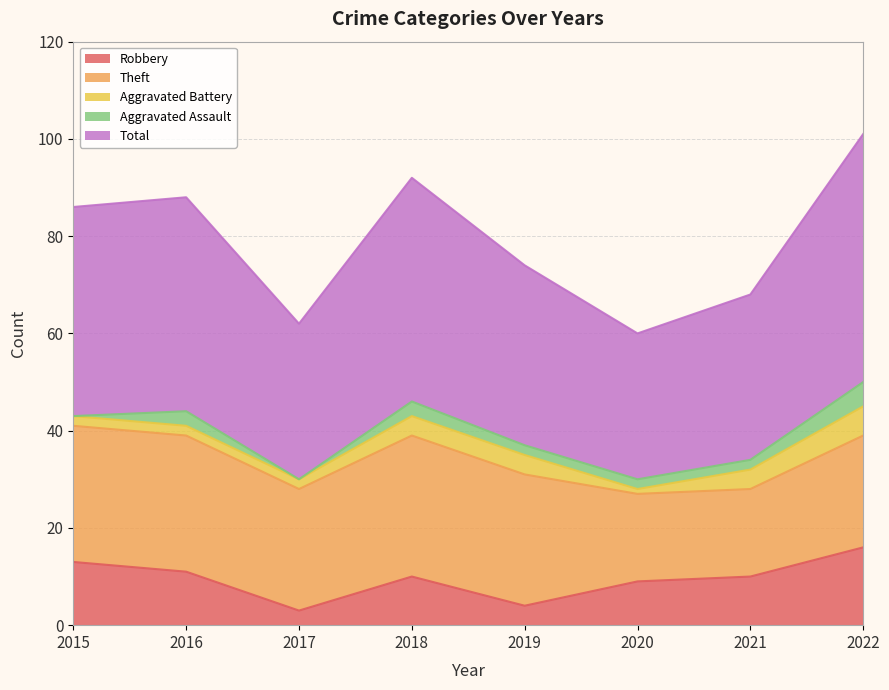

Reading right to left, extract all data points from this chart.

Robbery: 2022=16	2021=10	2020=9	2019=4	2018=10	2017=3	2016=11	2015=13
Theft: 2022=23	2021=18	2020=18	2019=27	2018=29	2017=25	2016=28	2015=28
Aggravated Battery: 2022=6	2021=4	2020=1	2019=4	2018=4	2017=2	2016=2	2015=2
Aggravated Assault: 2022=5	2021=2	2020=2	2019=2	2018=3	2017=0	2016=3	2015=0
Total: 2022=51	2021=34	2020=30	2019=37	2018=46	2017=32	2016=44	2015=43